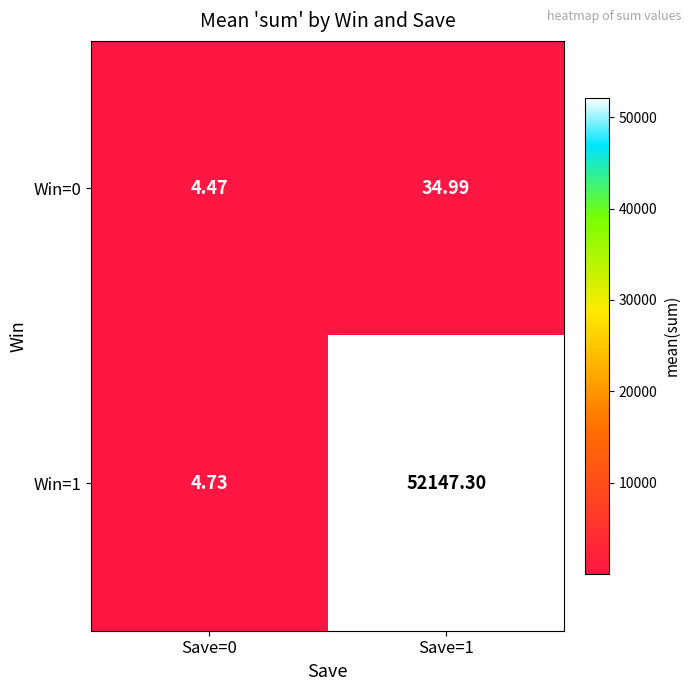

Is the value of Win=0 at Save=1 greater than the value of Win=1 at Save=0?

Yes